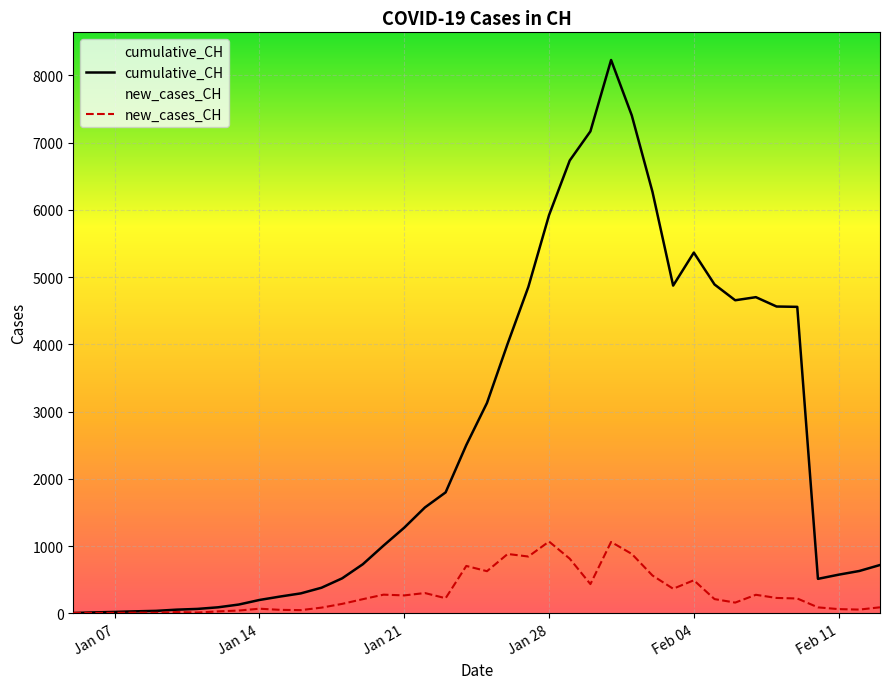

True or false: cumulative_CH and new_cases_CH intersect in this chart.

False